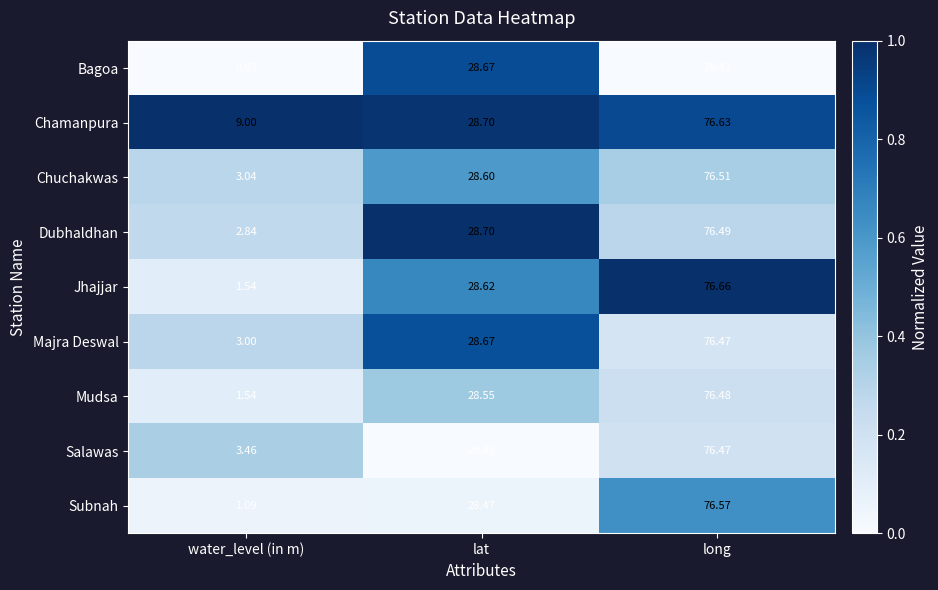

Which series changed the most between water_level (in m) and lat?

Bagoa